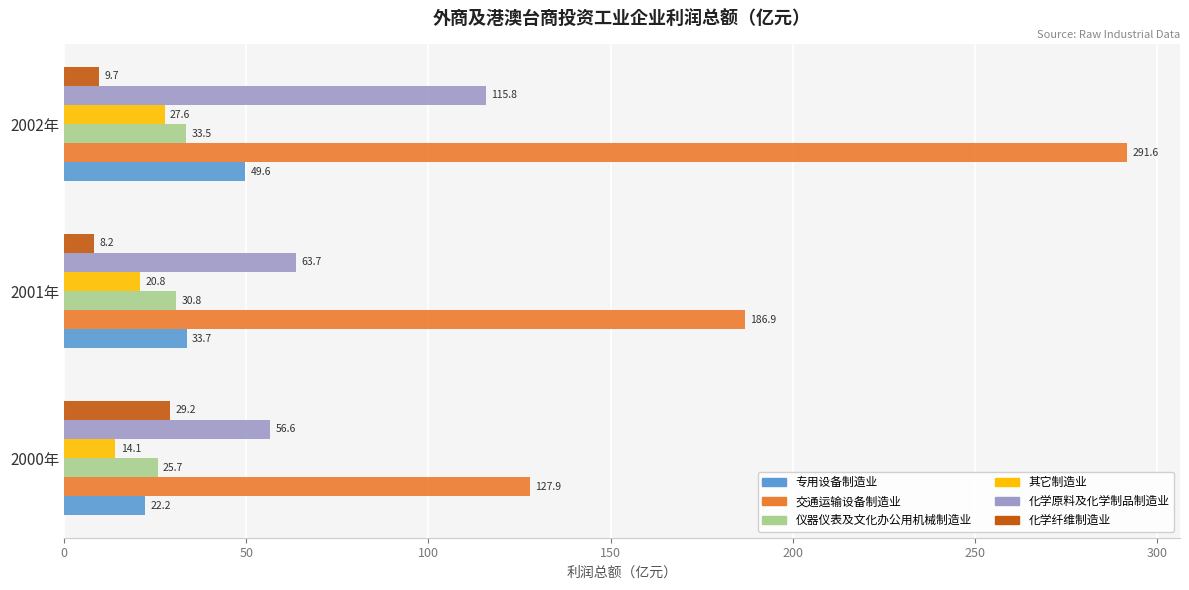

Rank the series at 2002年 from lowest to highest value.

化学纤维制造业, 其它制造业, 仪器仪表及文化办公用机械制造业, 专用设备制造业, 化学原料及化学制品制造业, 交通运输设备制造业